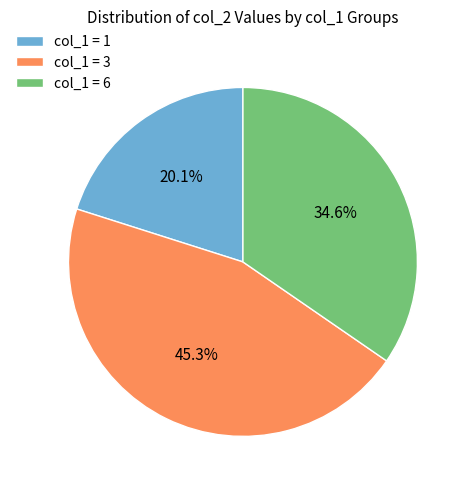

Rank the categories by value from lowest to highest.

col_1 = 1, col_1 = 6, col_1 = 3